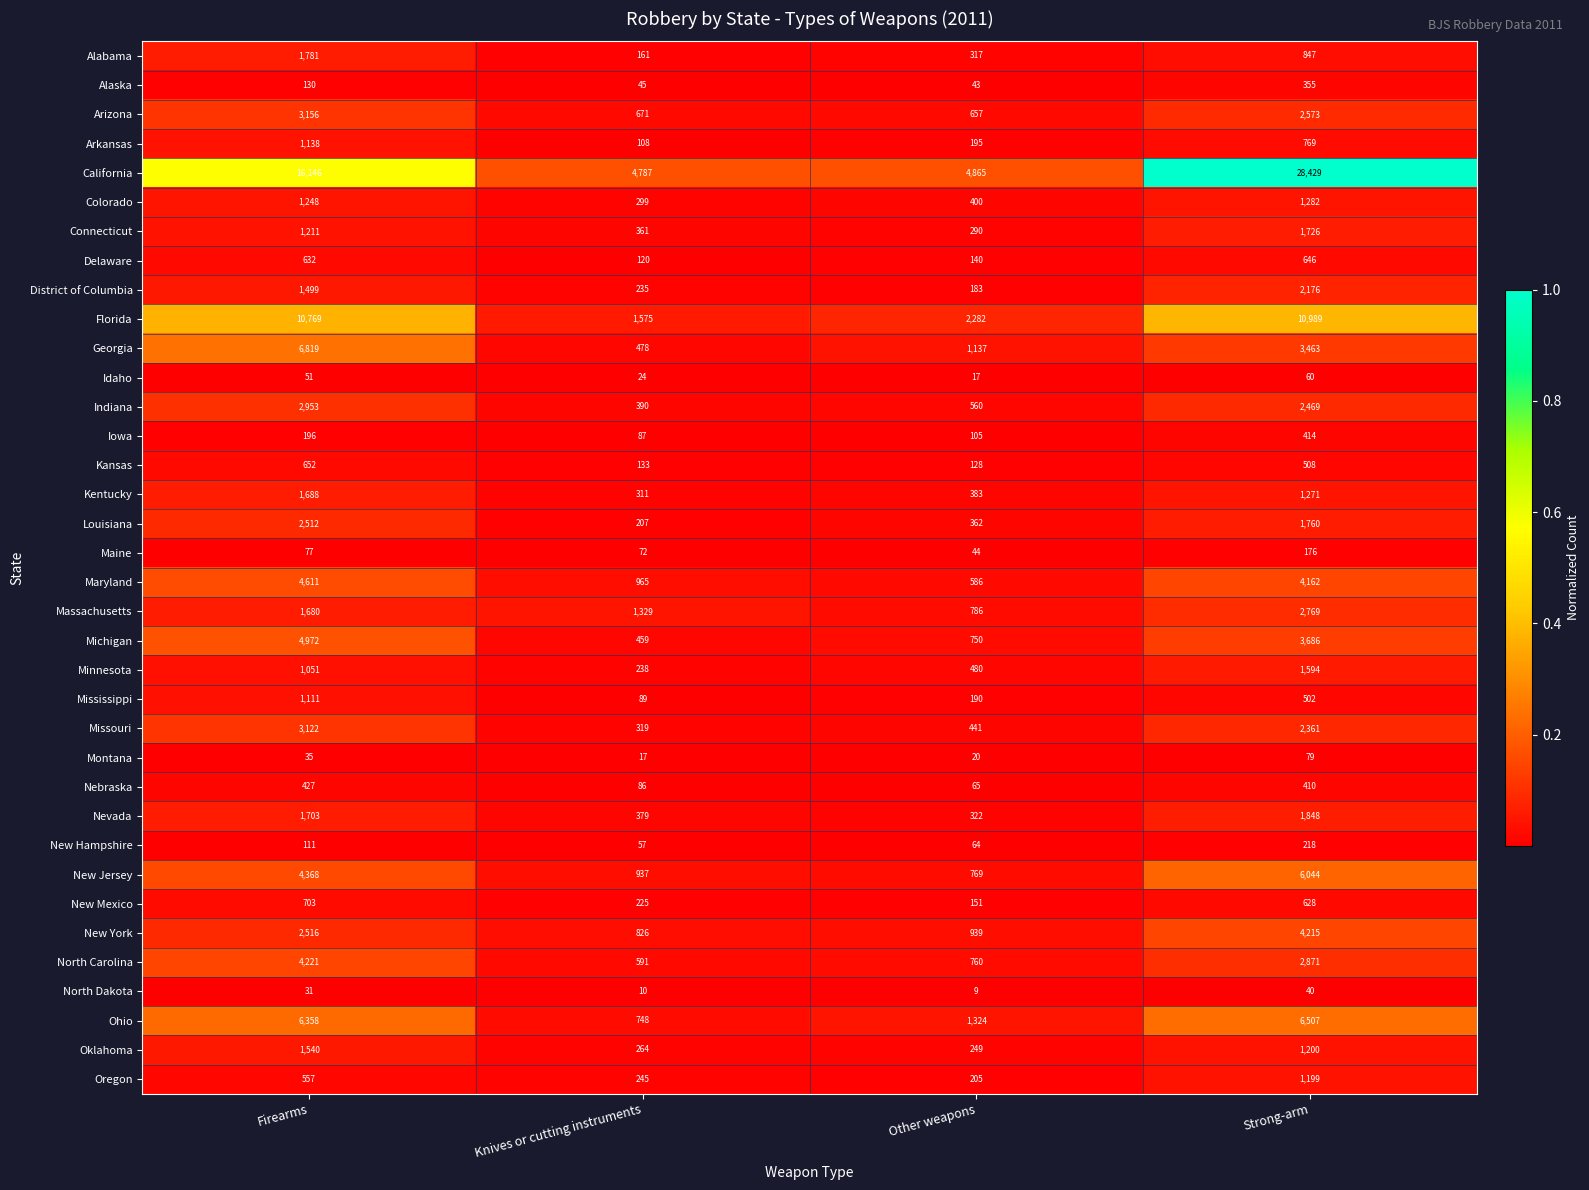

Between Firearms and Knives or cutting instruments, which series saw the biggest shift?

California